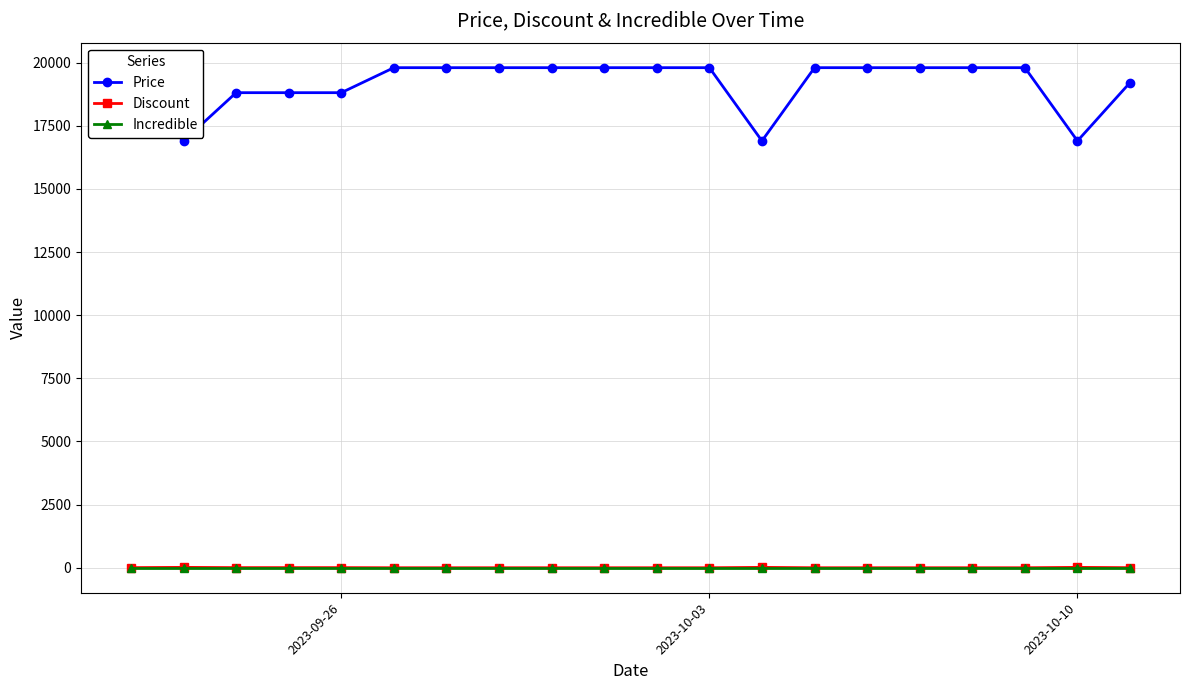

Does the chart have visible grid lines?

Yes